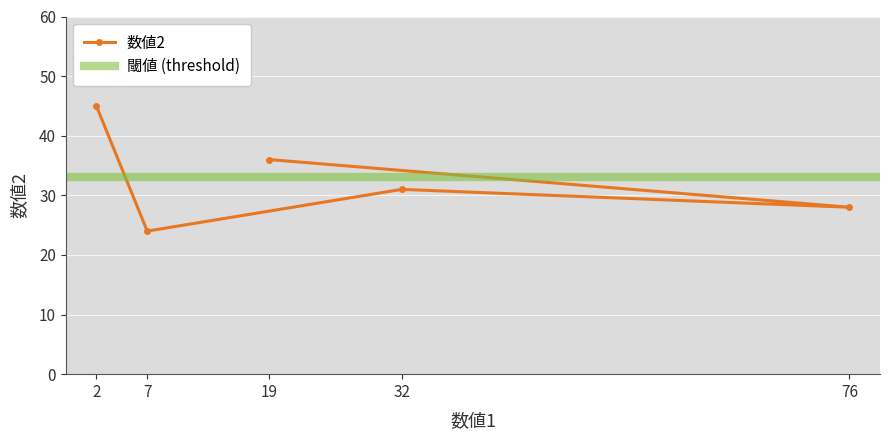

How many lines are shown in the chart?

1